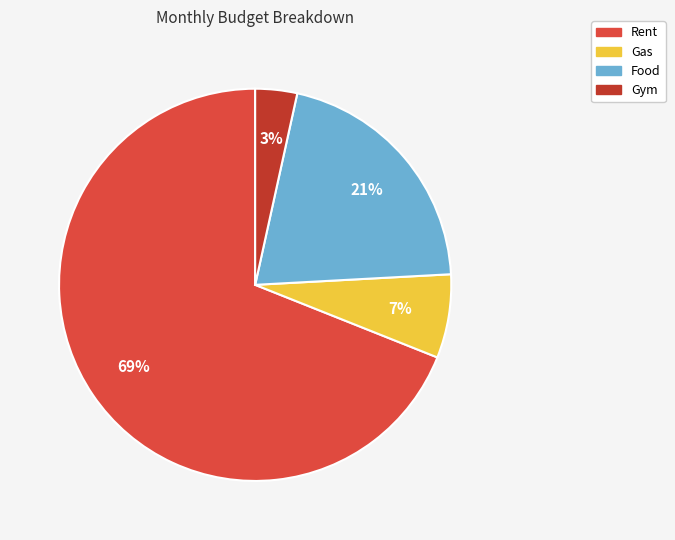

What is the ratio of the value at Food to the value at Gas?

3.0